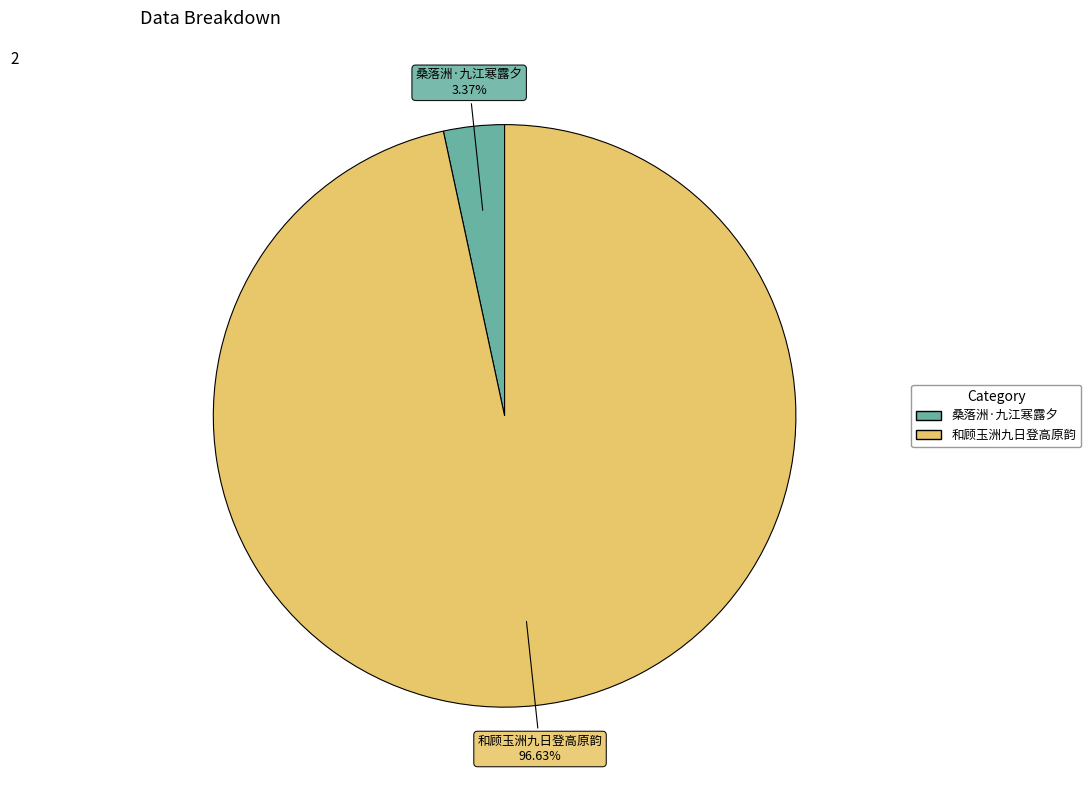

To the nearest percent, what is the combined percentage of 桑落洲·九江寒露夕 and 和顾玉洲九日登高原韵?

100%